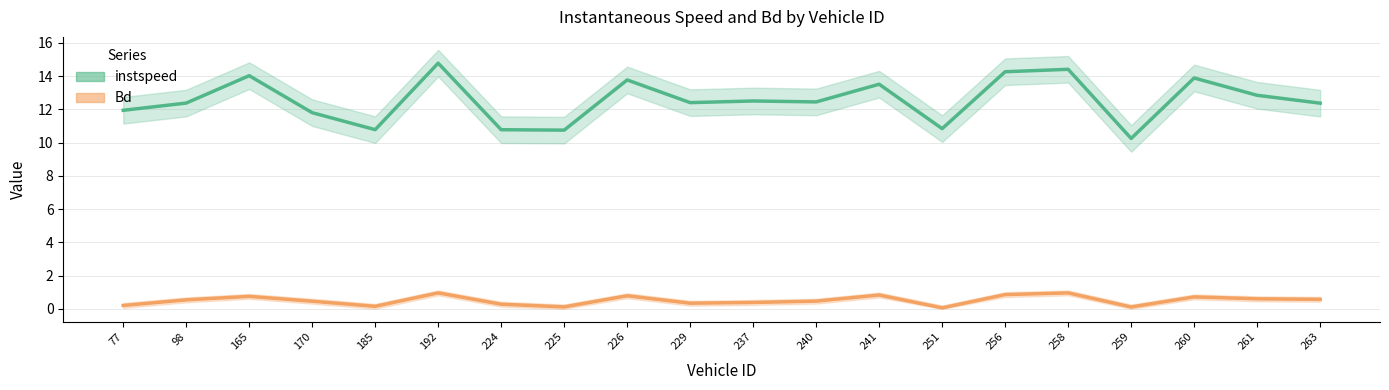

The instspeed series shows 13.9 at 260. True or false?

True